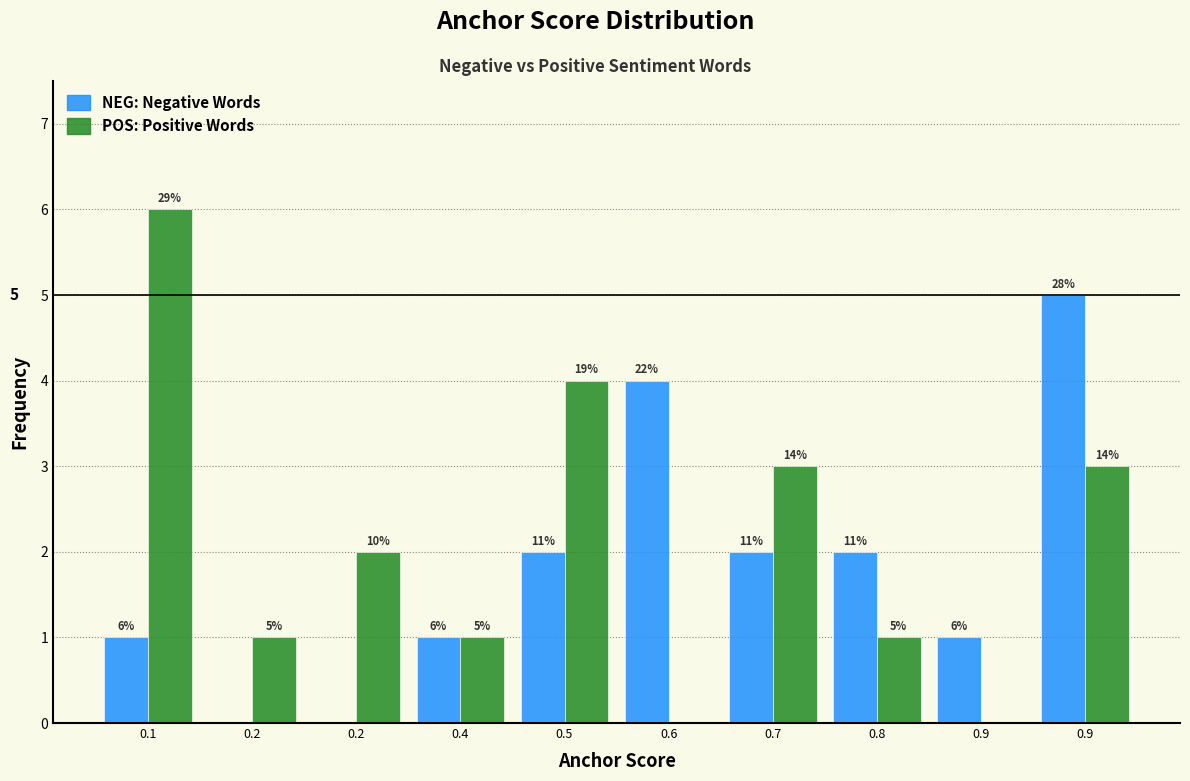

How many groups of bars are there?

10